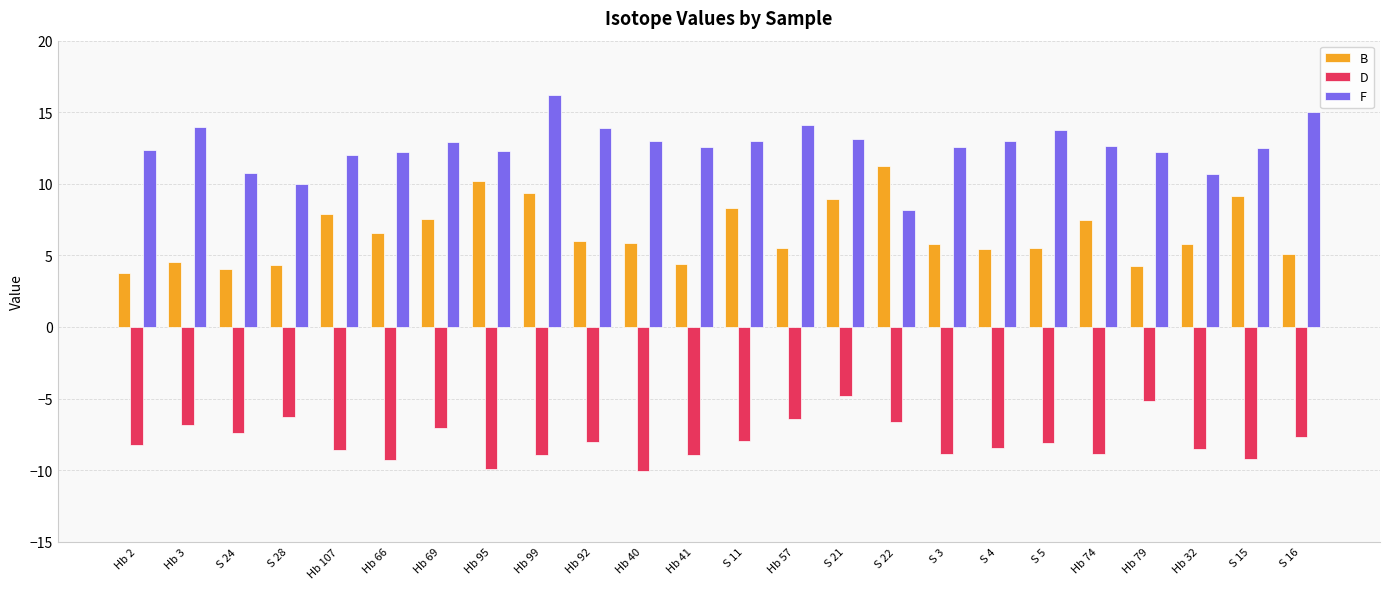

What is the value of the B bar at the 3rd from the left?

4.0